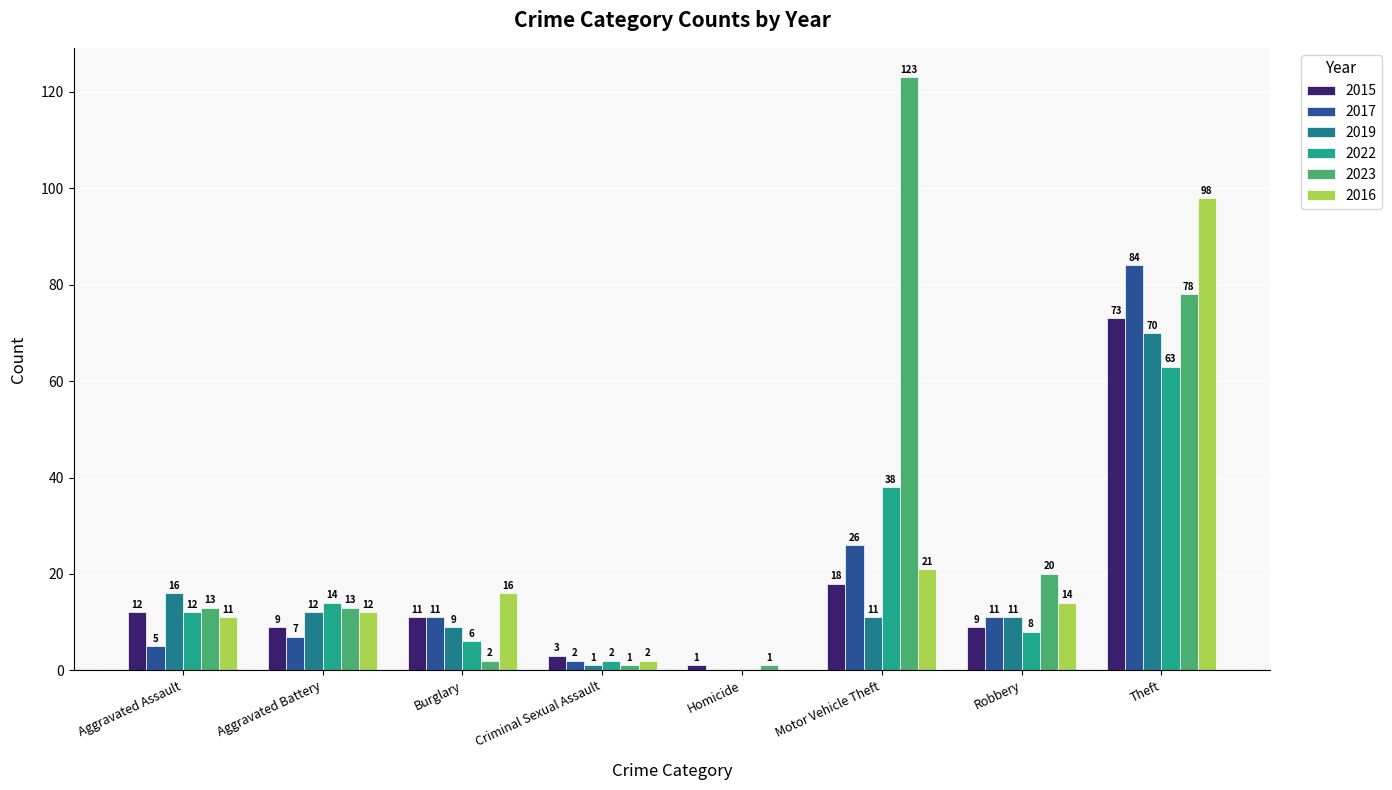

Reading right to left, transcribe all the data shown in this chart.

2015: 73	9	18	1	3	11	9	12
2017: 84	11	26	0	2	11	7	5
2019: 70	11	11	0	1	9	12	16
2022: 63	8	38	0	2	6	14	12
2023: 78	20	123	1	1	2	13	13
2016: 98	14	21	0	2	16	12	11